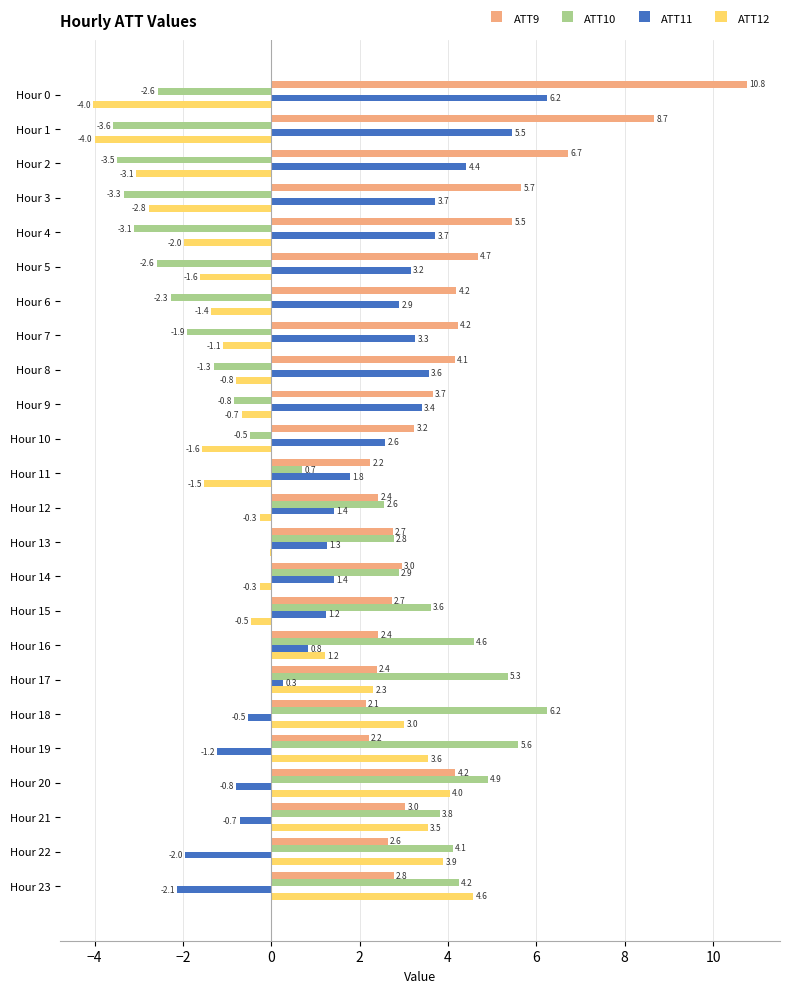

Which series has the largest total across all categories?

ATT9